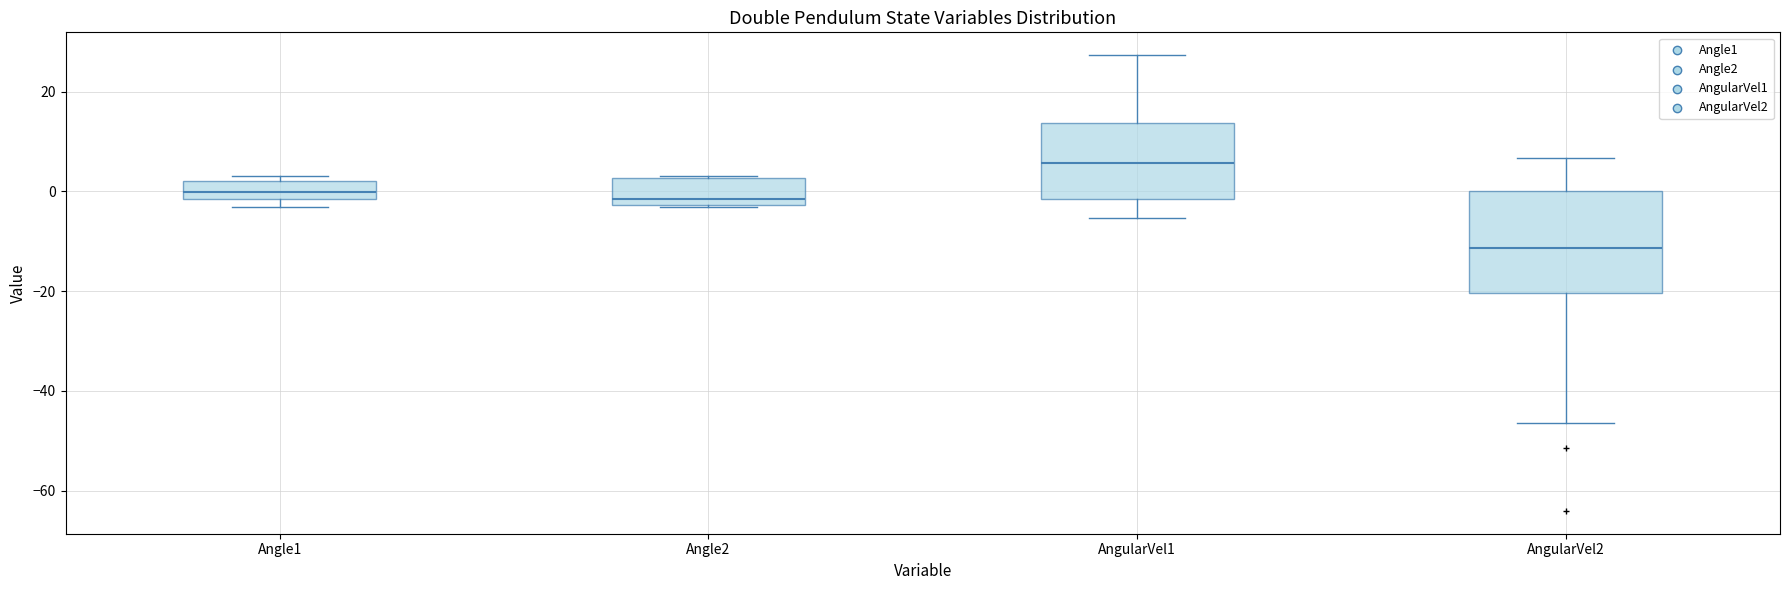

Reading left to right, transcribe this box plot: for each box, give where its median line is, the range the box spans, and where its two whiskers end, as read against the y-axis. The values are not printed on the chart, so give them approximately, as read against the axis.

Angle1: median 0, box -2 to 2, whiskers -4 to 4
Angle2: median -2 (just above the box's lower edge), box -2 to 2, whiskers -4 to 4
AngularVel1: median 6, box -2 to 14, whiskers -6 to 28
AngularVel2: median -12, box -20 to 0, whiskers -46 to 6